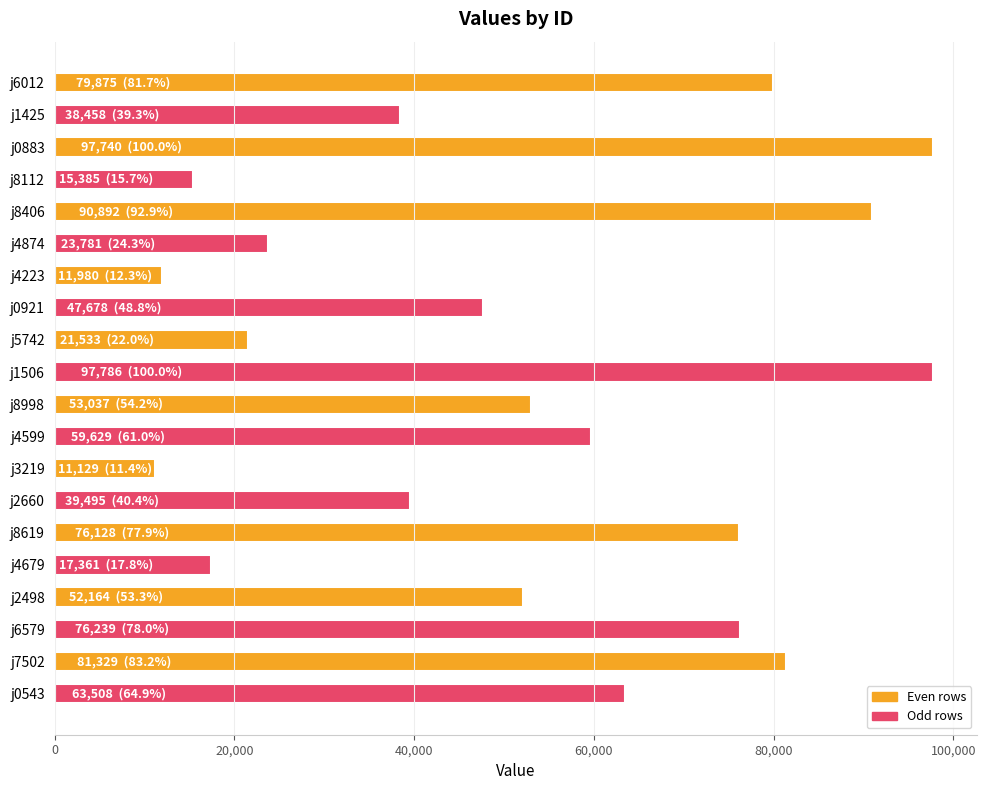

What is the change in value from j8619 to j2498?

-23964